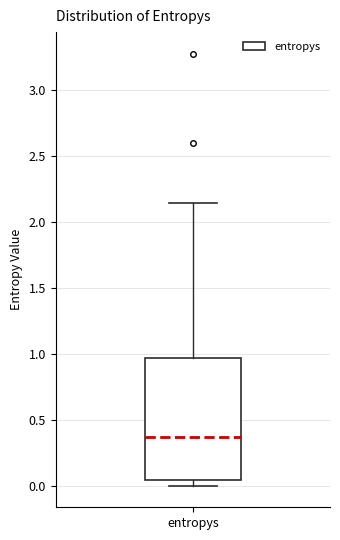

Transcribe this box plot: give where the median line is, the range the box spans, and where the two whiskers end, as read against the y-axis. The values are not printed on the chart, so give them approximately, as read against the axis.

median 0.35, box 0.05 to 0.95, whiskers 0.00 to 2.15